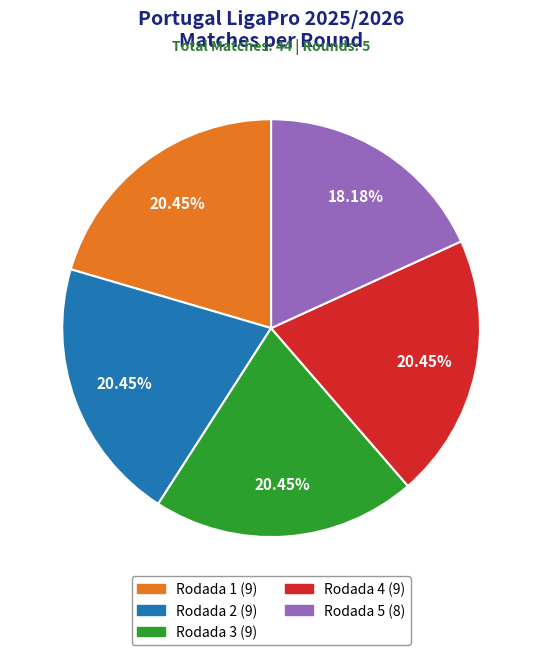

What percentage do Rodada 1 and Rodada 2 together represent?

40.9%